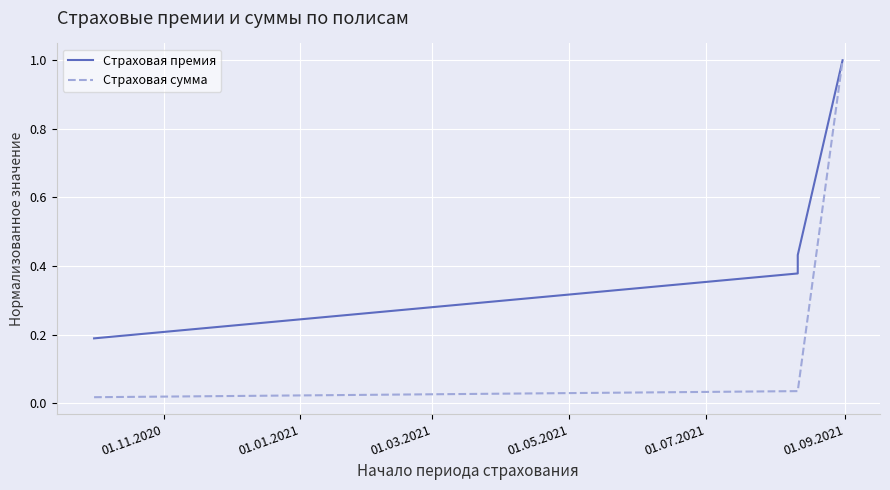

Reading right to left, extract all data points from this chart.

Страховая премия: 1.0	0.4	0.4	0.4	0.4	0.2
Страховая сумма: 1.0	0.0	0.0	0.0	0.0	0.0